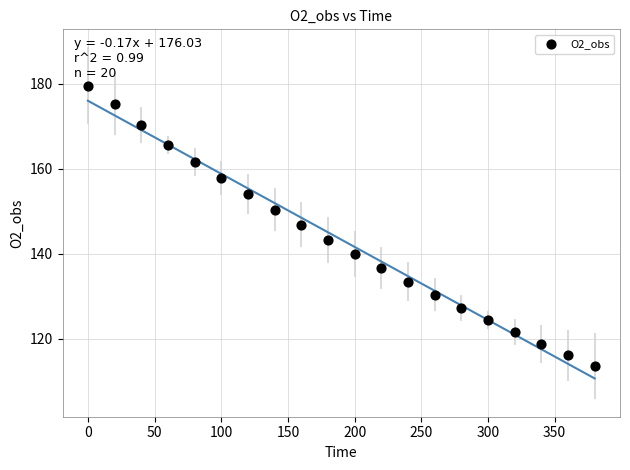

What is the range of Y values (max minus min)?

66.1